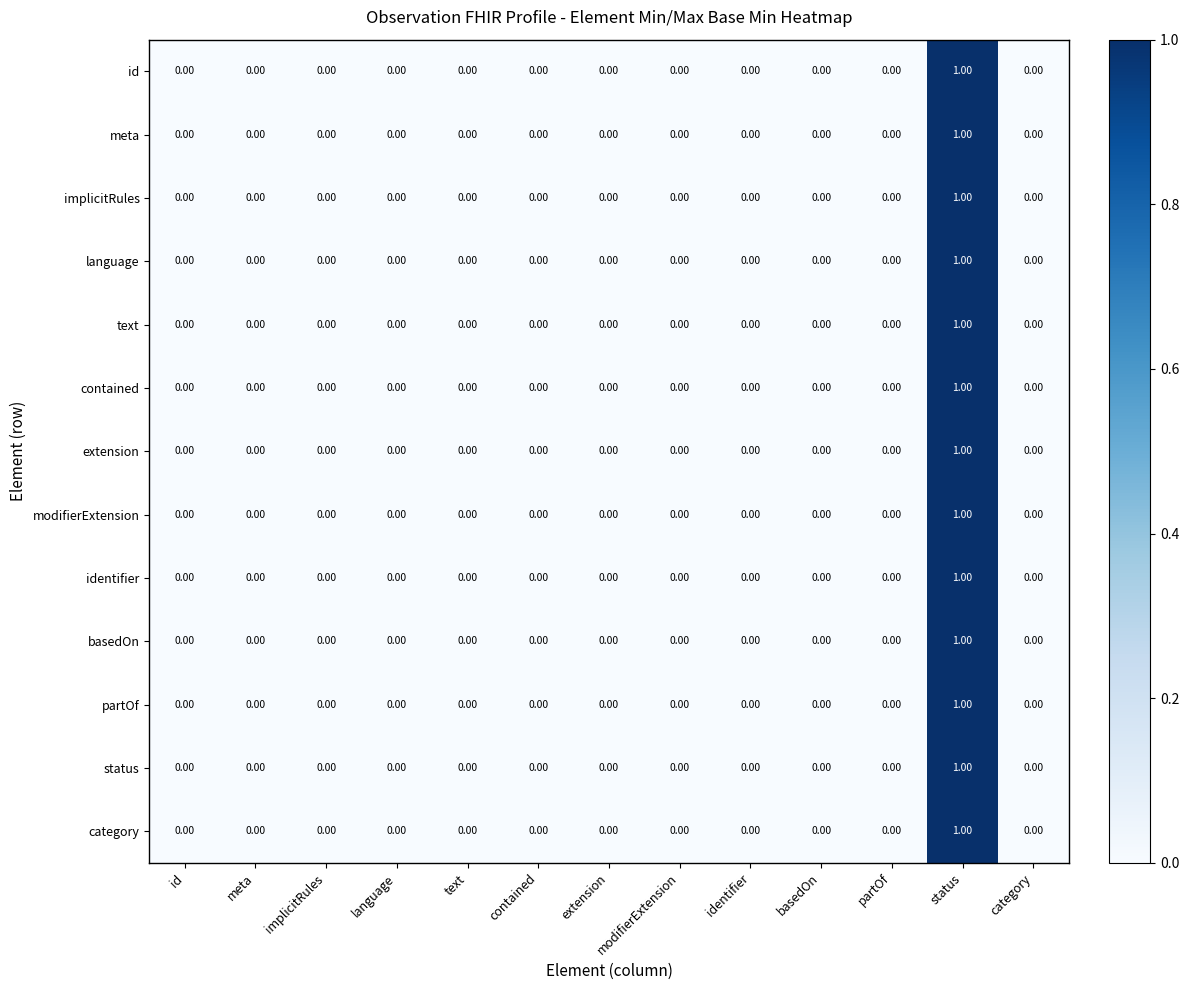

Which category has the highest value in the status series?

status